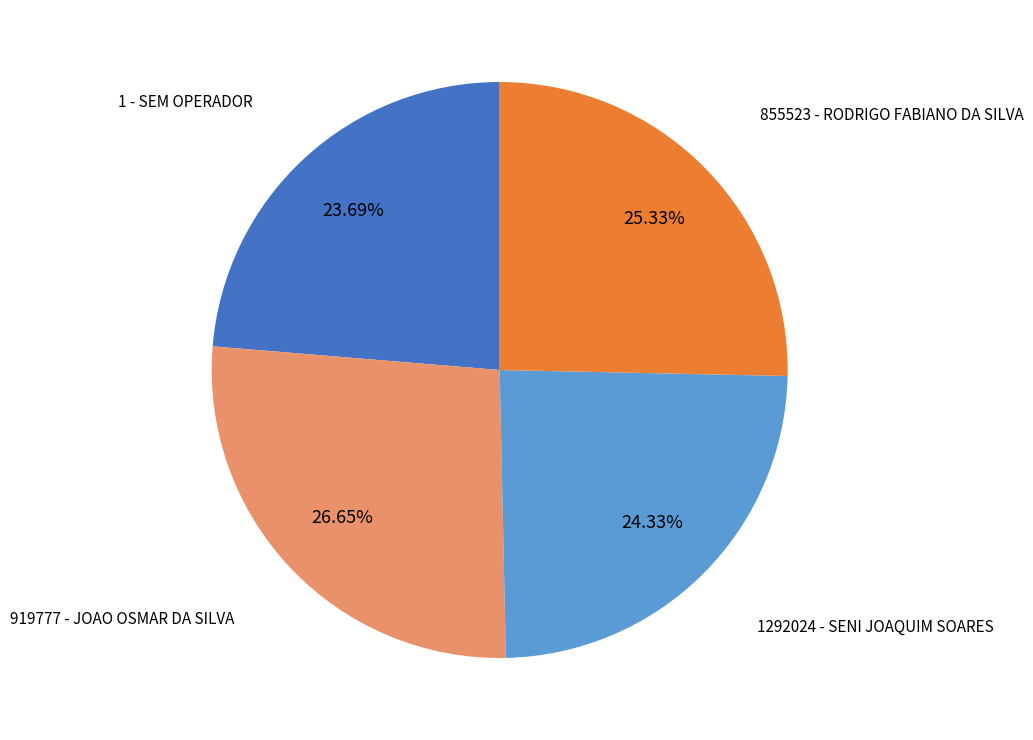

Is there a majority slice in this chart?

No